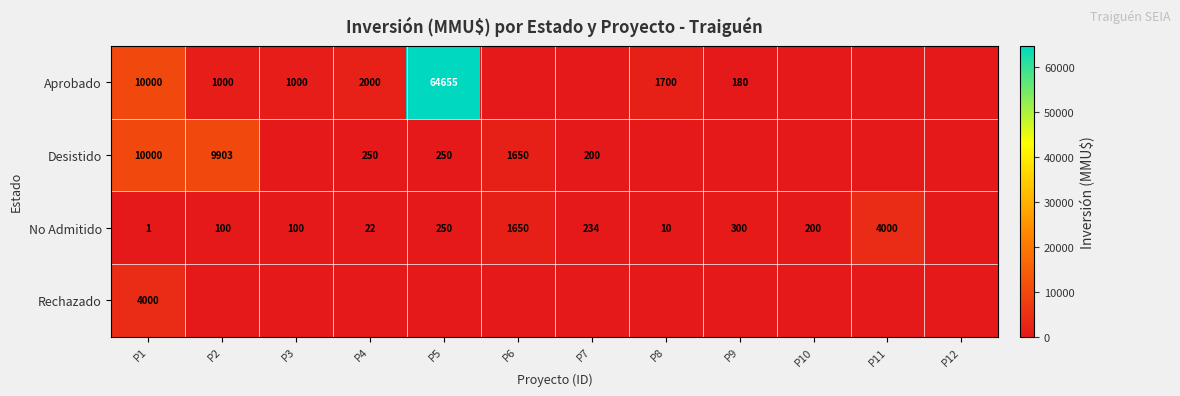

What is the total value across all series at P1?

24001